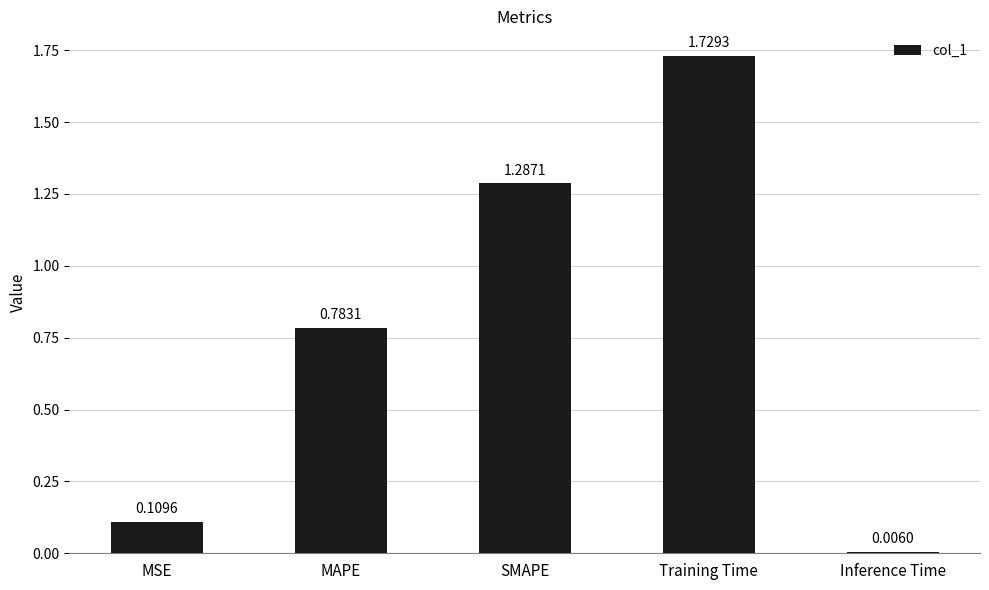

Rank the categories by value from highest to lowest.

Training Time, SMAPE, MAPE, MSE, Inference Time